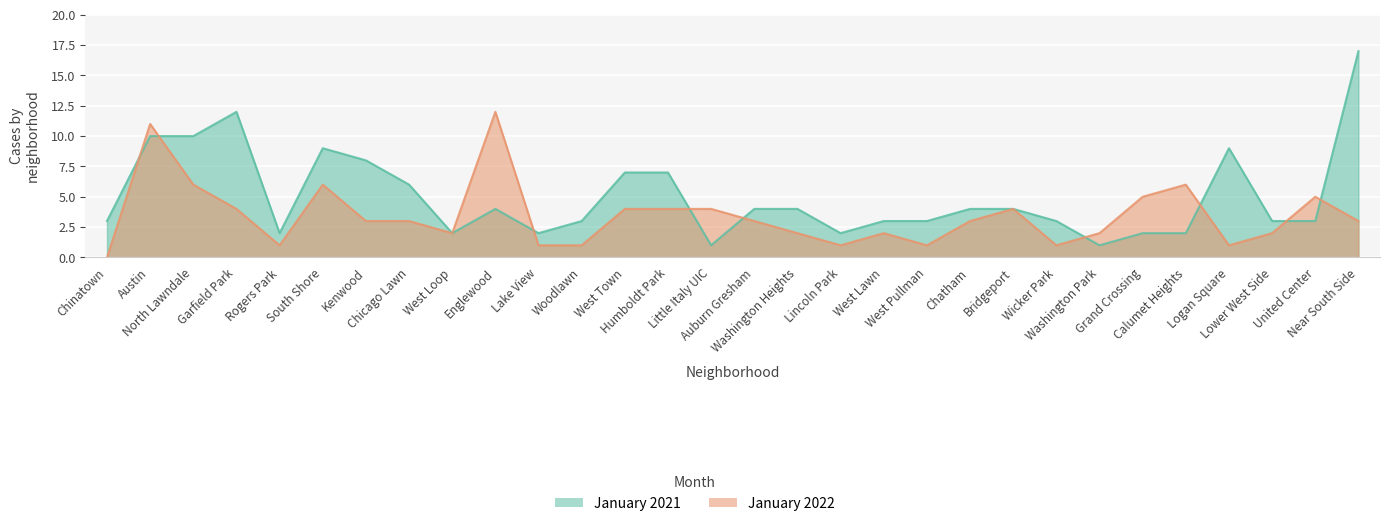

What is the sum of all January 2021 values?

150